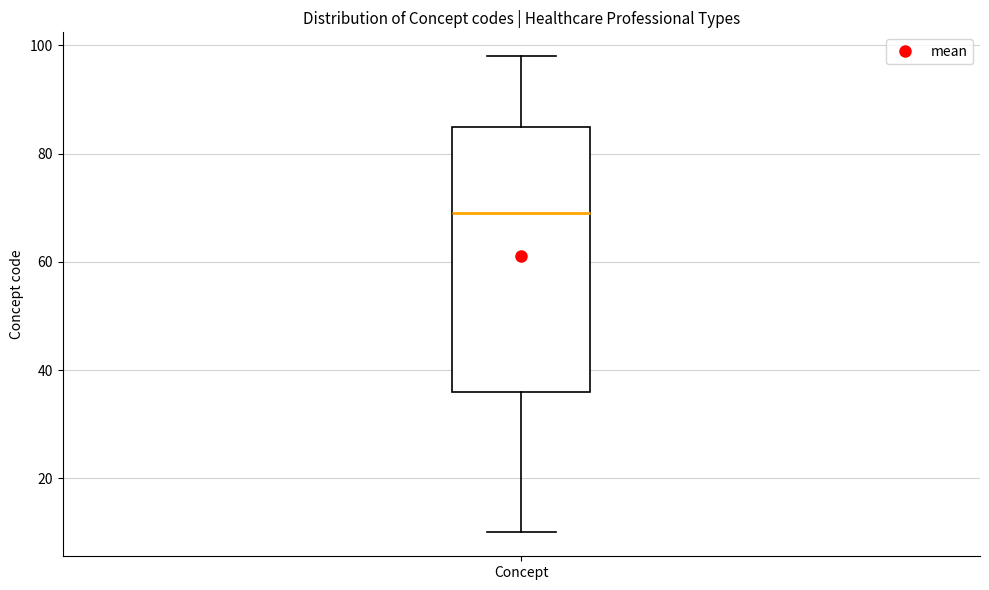

Where does the upper whisker of the box for Concept end on the y-axis? The values are not printed on the chart, so give them approximately, as read against the axis.

98